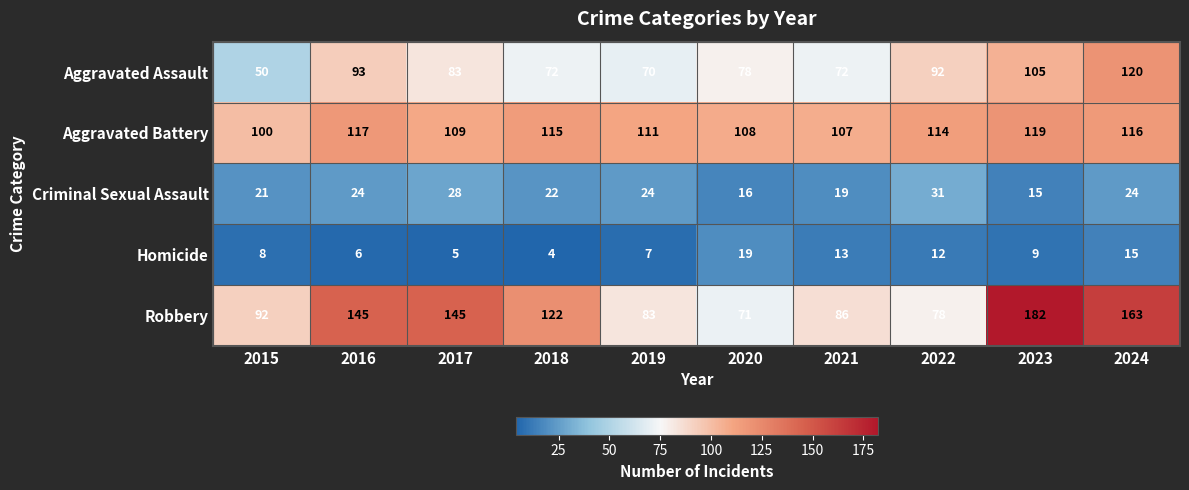

At 2016, list the series in order from largest to smallest.

Robbery, Aggravated Battery, Aggravated Assault, Criminal Sexual Assault, Homicide